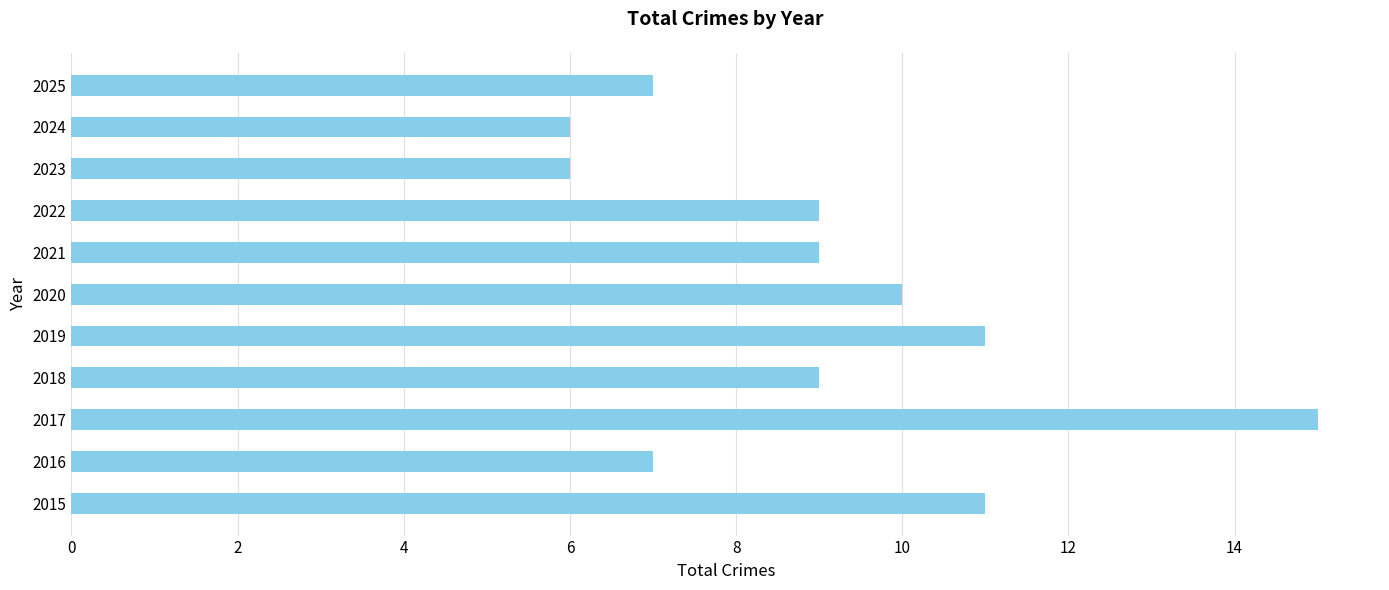

Which category has the highest value across all series?

2017